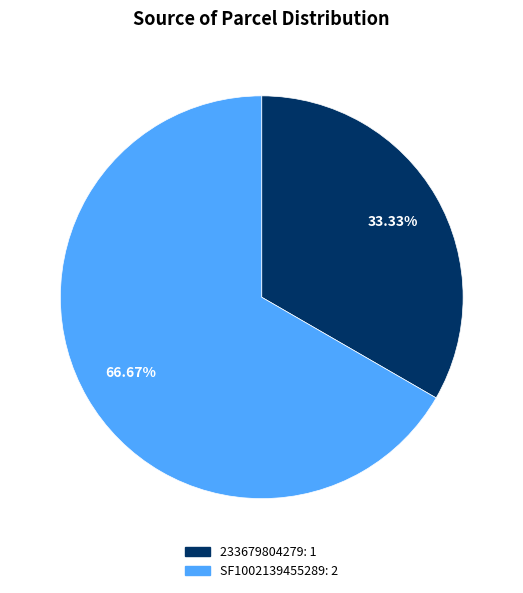

Is it true that SF1002139455289 is 67% of the pie?

True